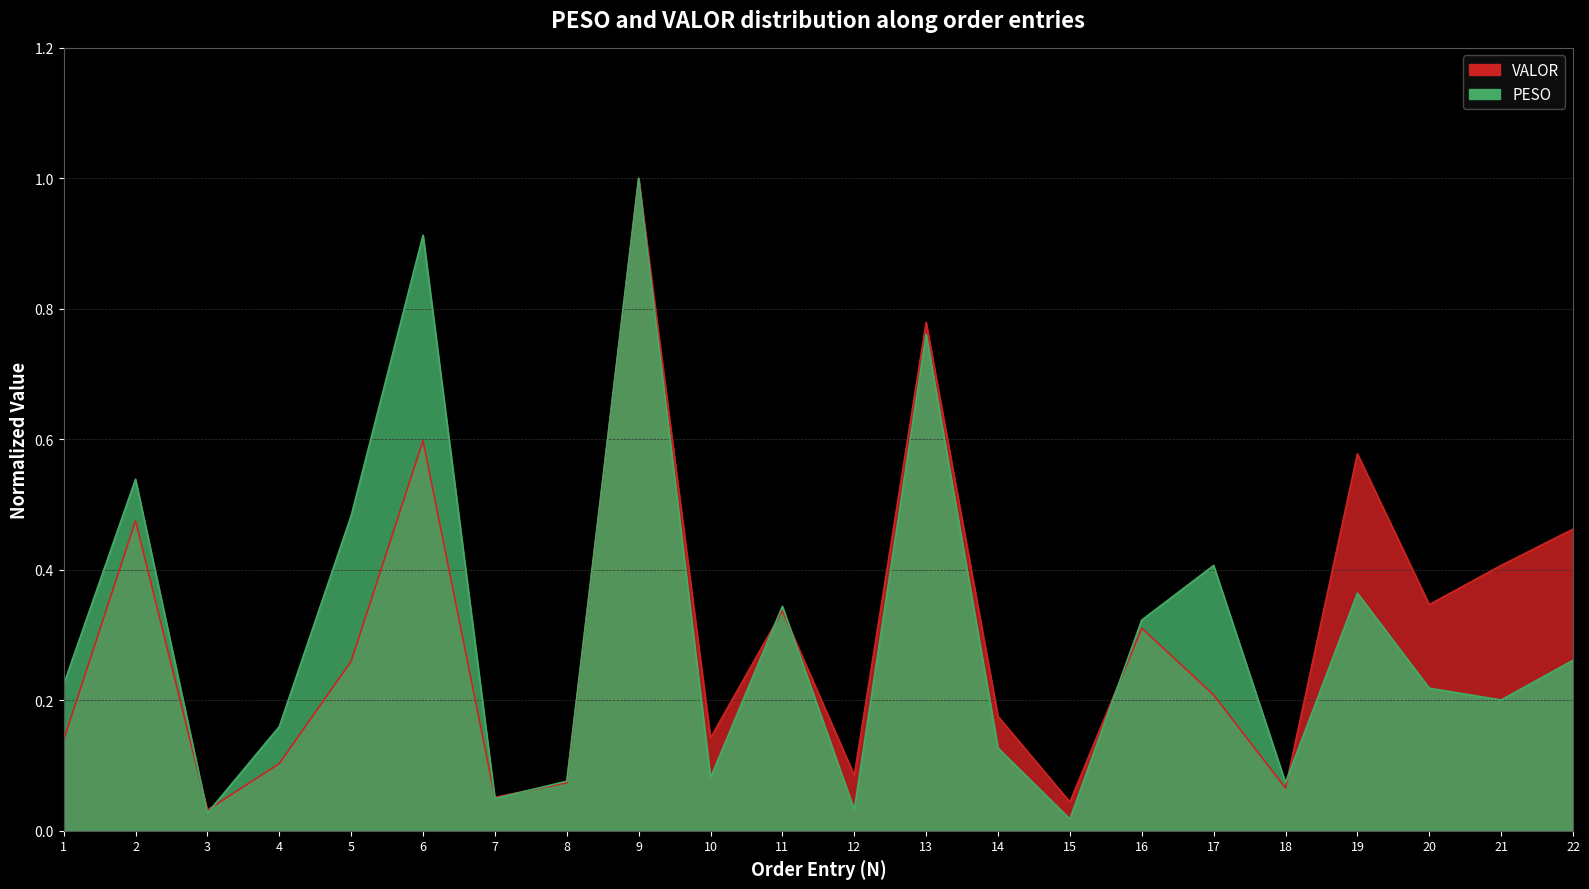

What is the difference between the VALOR values at 14 and 12?

0.1